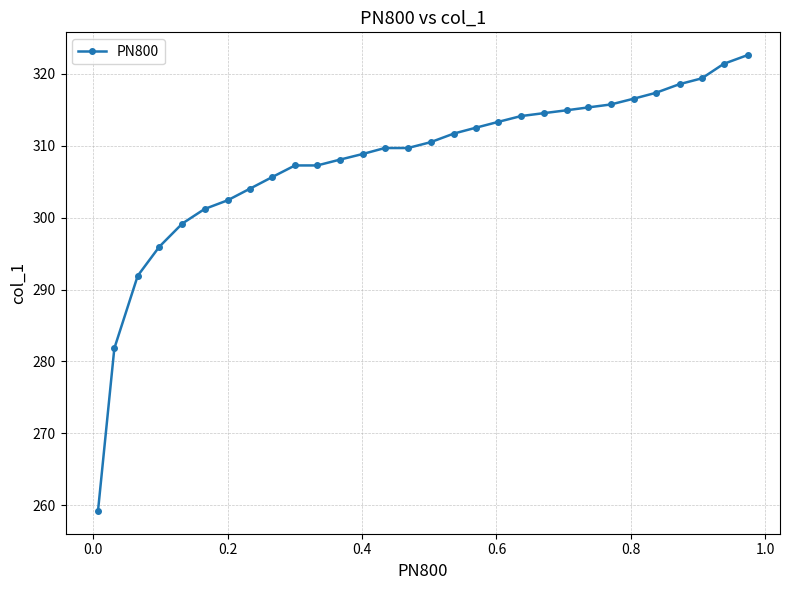

What is the smallest value displayed?

259.2